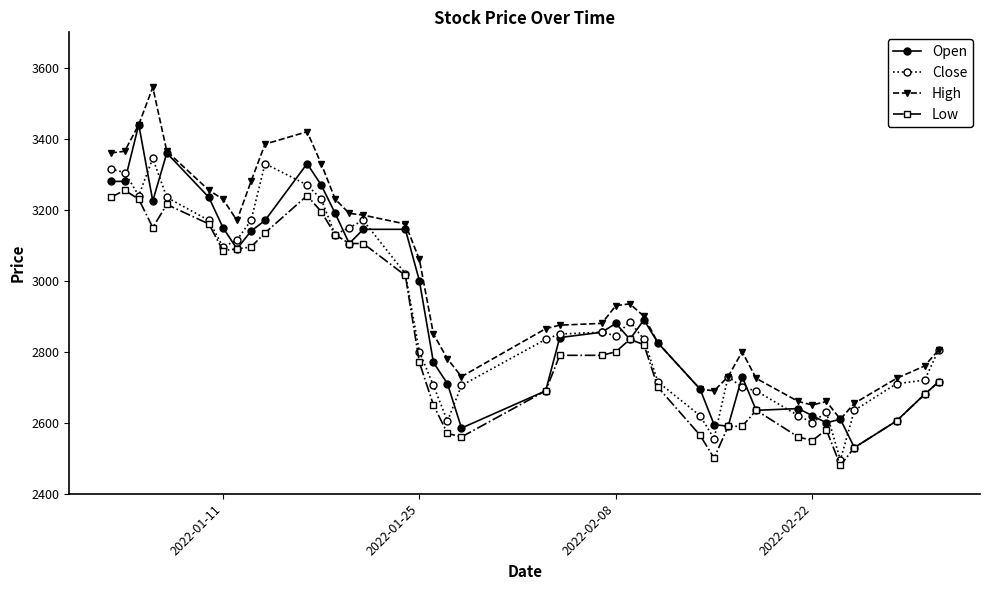

Which series has the largest total across all categories?

High